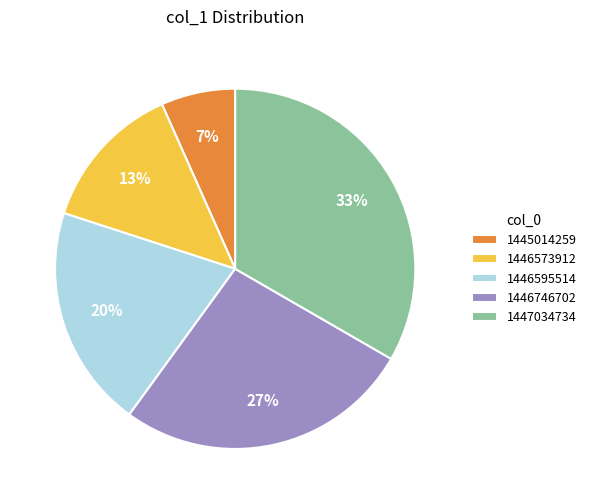

True or false: 1446595514 accounts for 20% of the total.

True